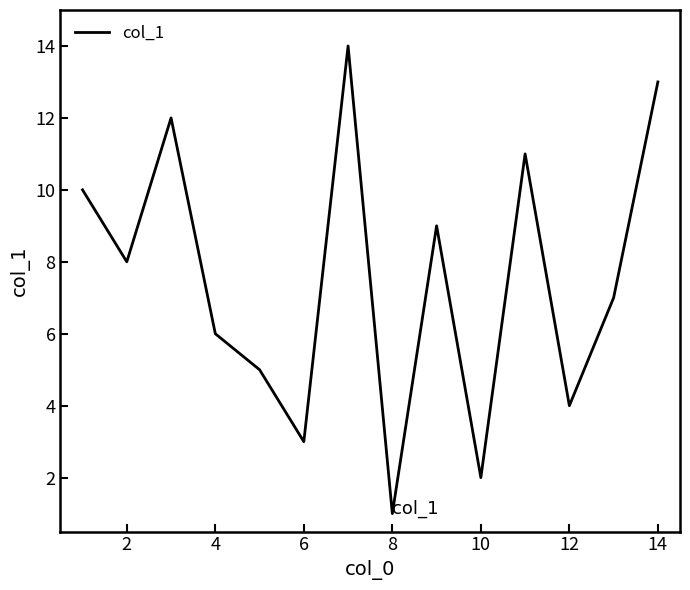

What is the sum of all values?

105